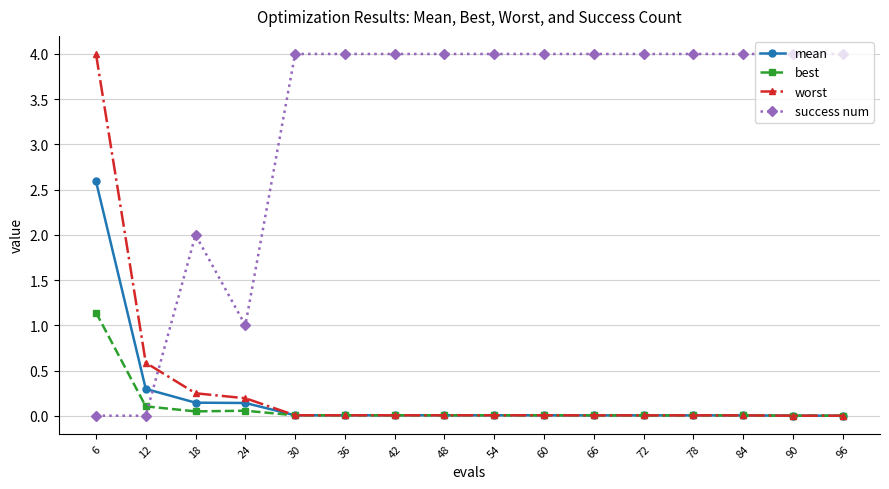

Where do worst and success num first cross each other?

12 and 18